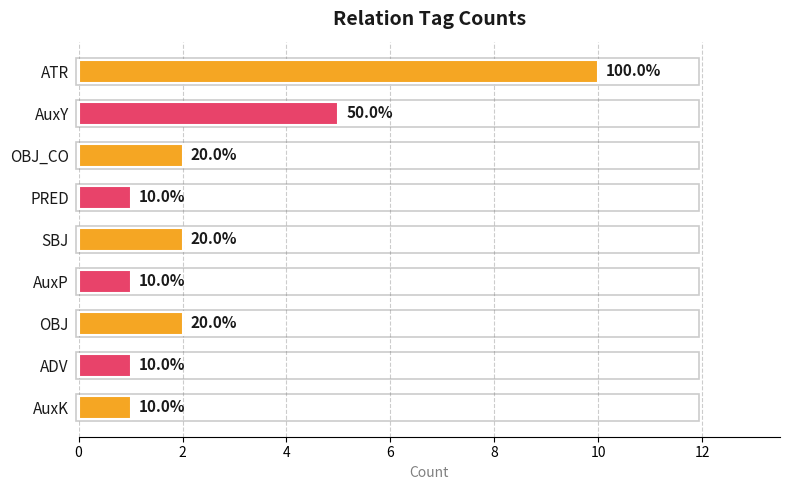

How many bars are there in total?

9